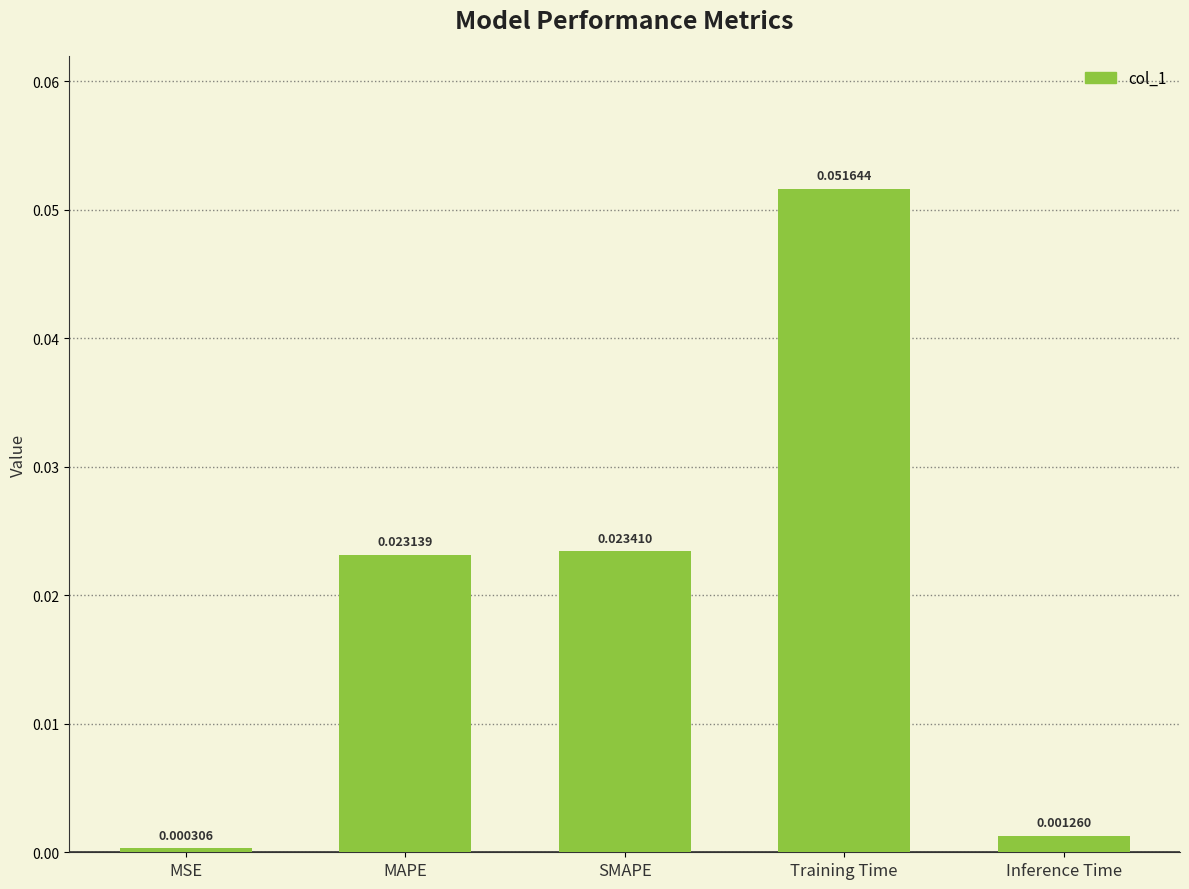

Between Inference Time and MAPE, which is larger?

MAPE